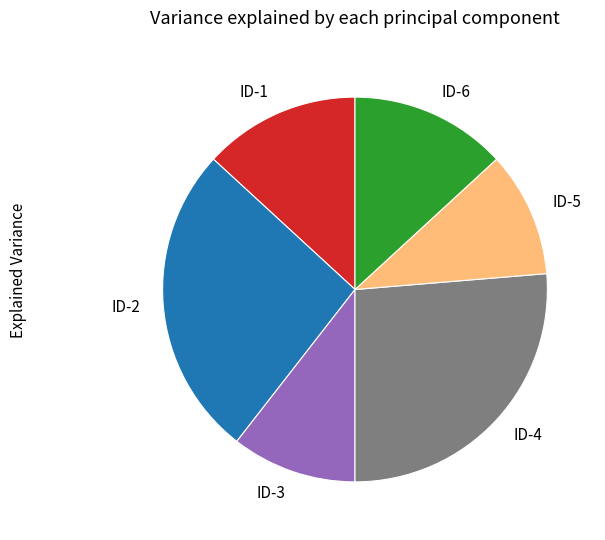

Is the sum of ID-1 and ID-4 greater than half?

No